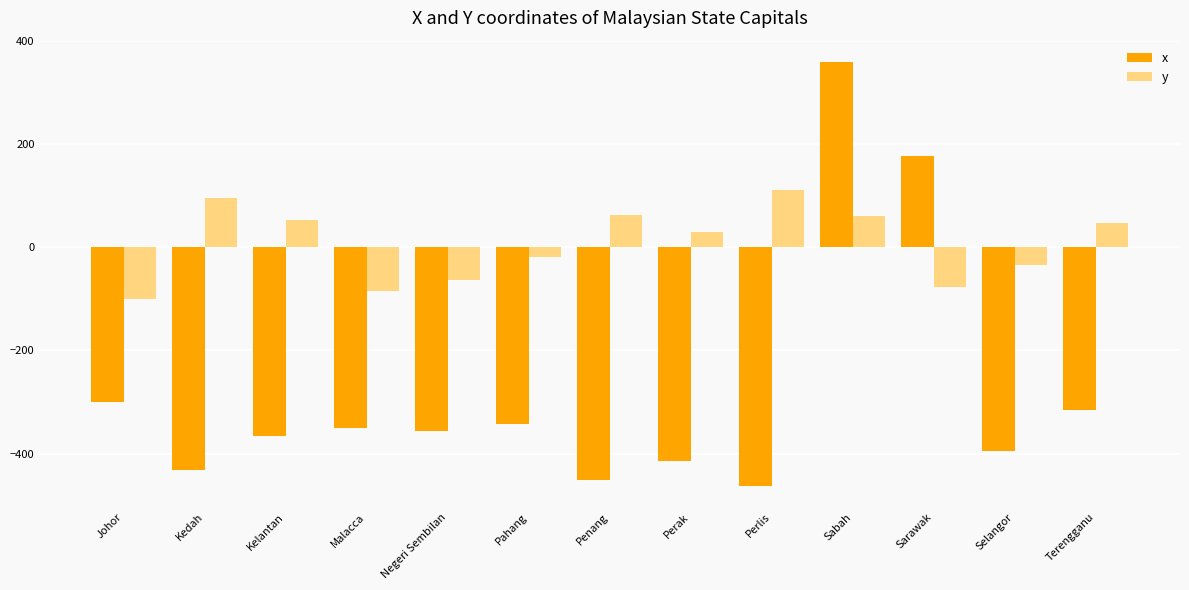

How many values in x are above zero?

2